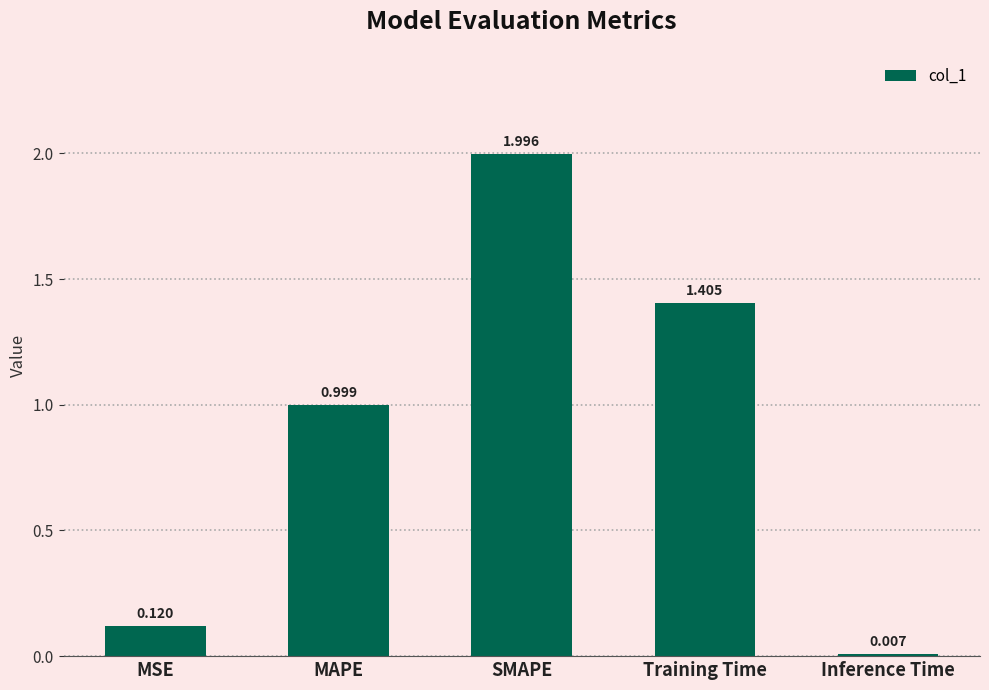

What position from the left is Training Time?

4